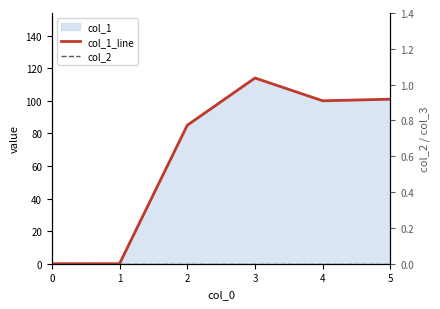

At 0, list the series in order from smallest to largest.

col_1_line, col_2